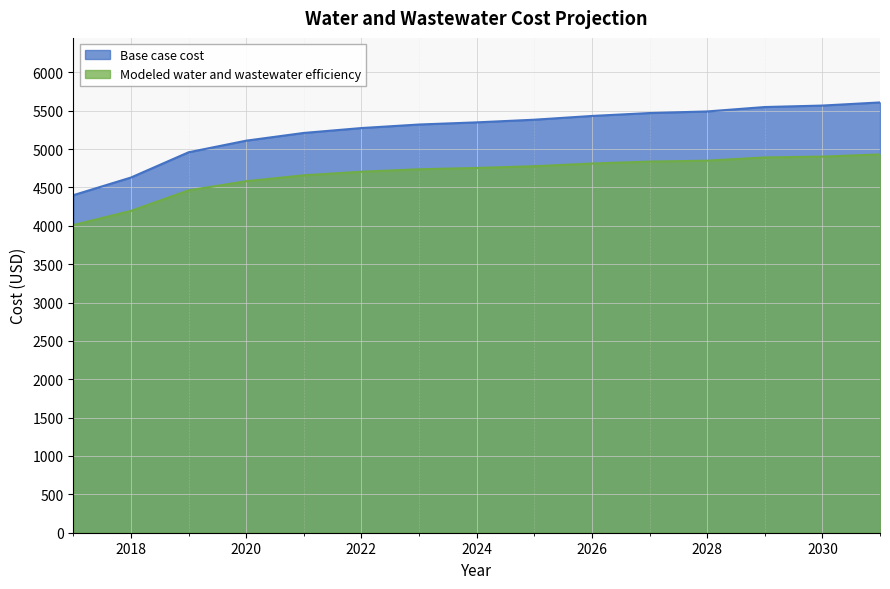

How many values in the Modeled water and wastewater efficiency series are below 4753?

7